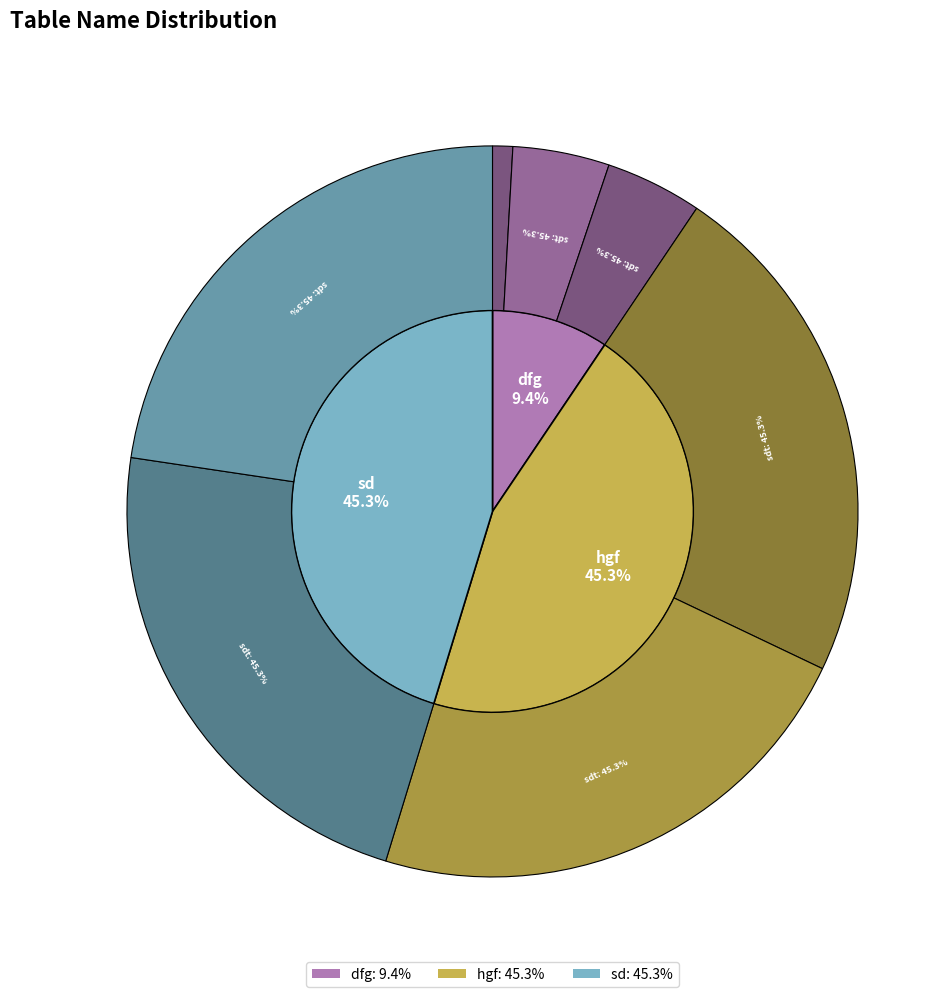

To the nearest percent, what is the average slice percentage?

33%